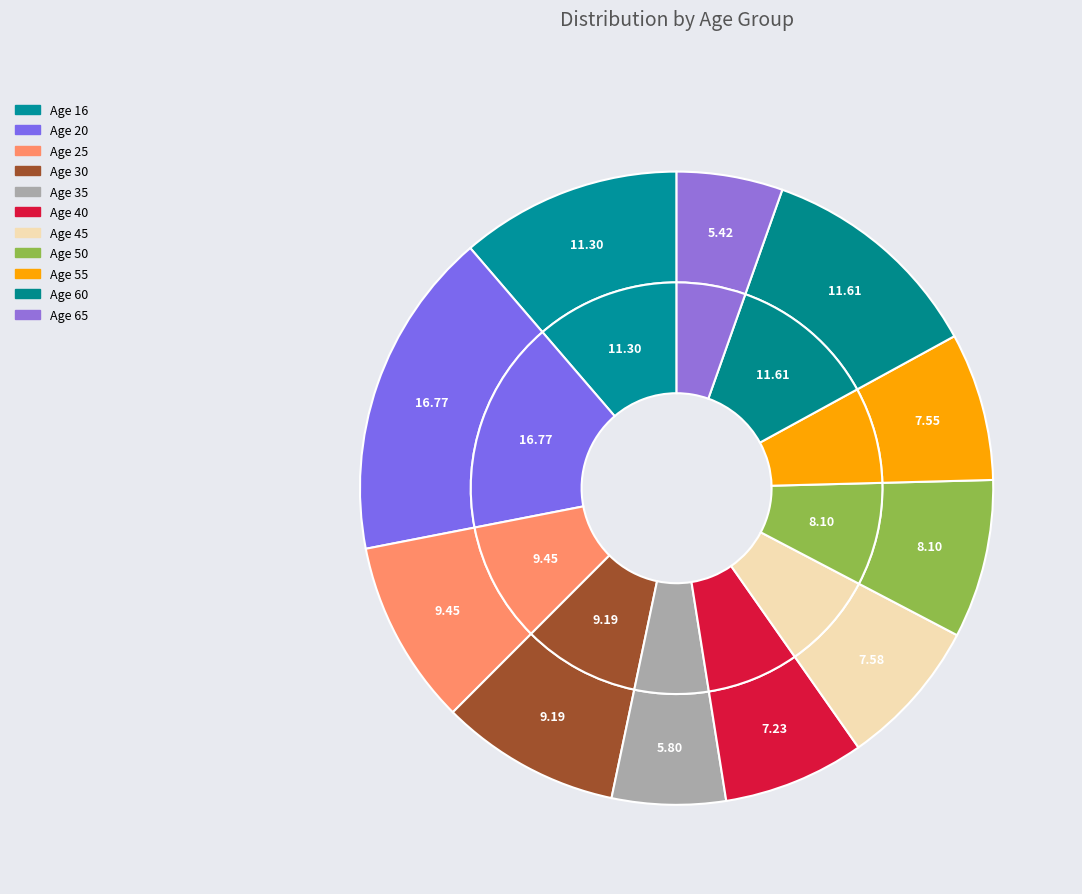

Does 40 represent more than half of the total?

No